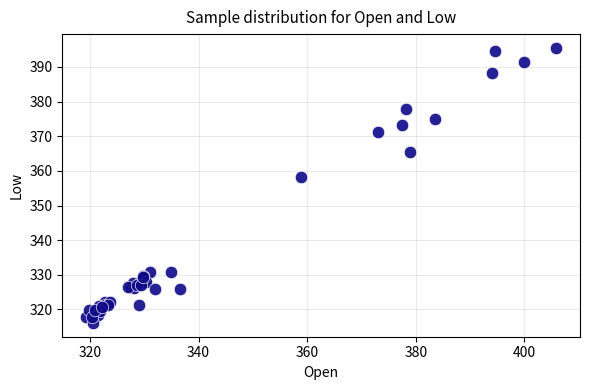

What Y value in the scatter plot is closest to 355?

358.1